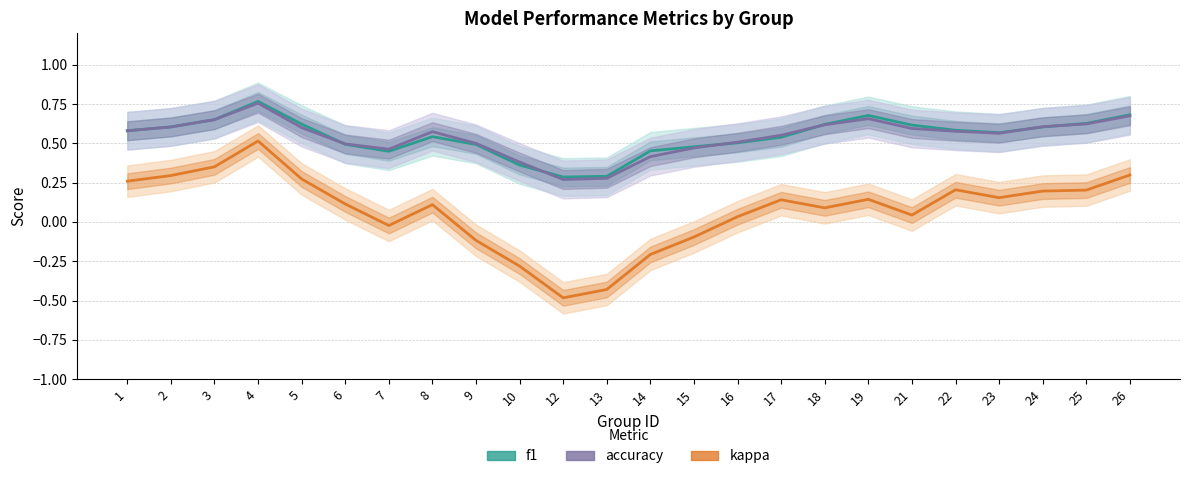

The f1 series shows 0.5 at 9. True or false?

True